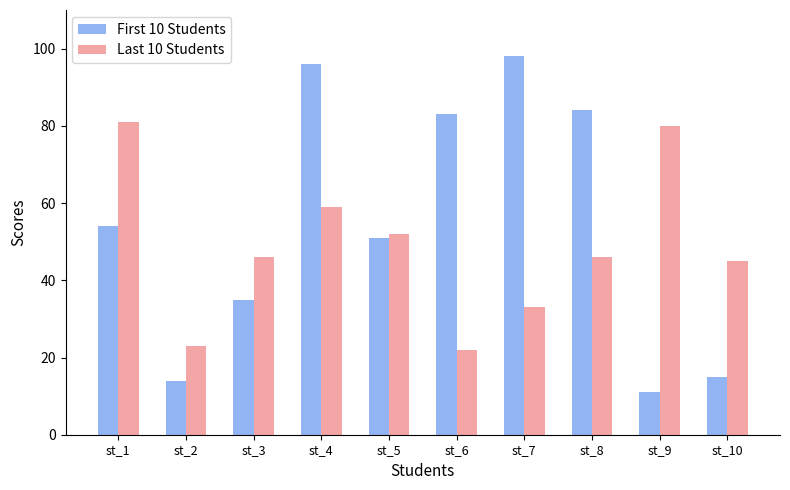

Which series has the largest range (max minus min)?

First 10 Students